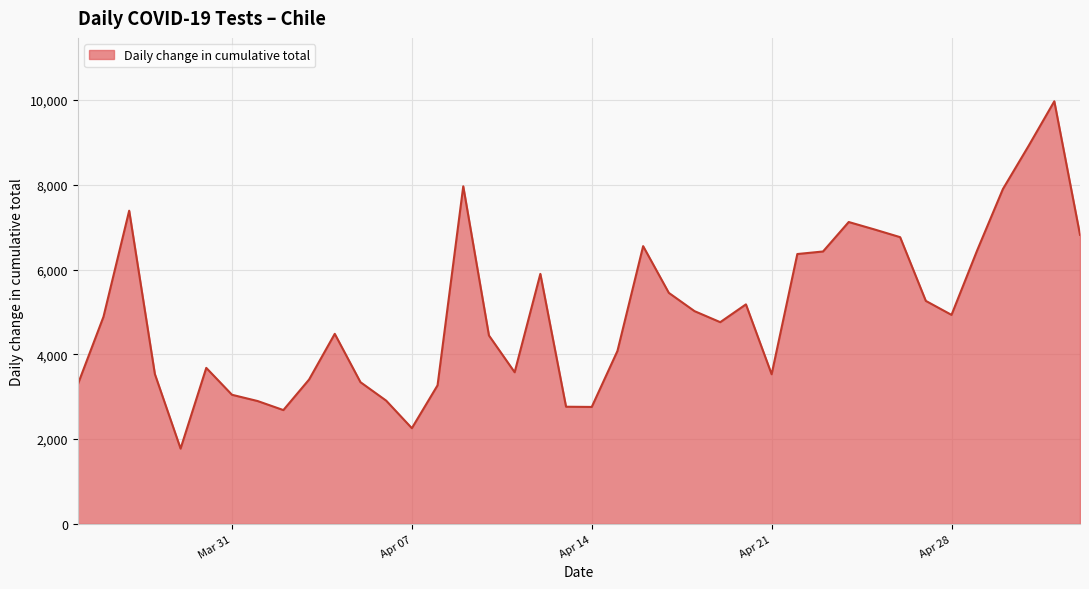

What is the difference between the maximum and minimum values?

8190